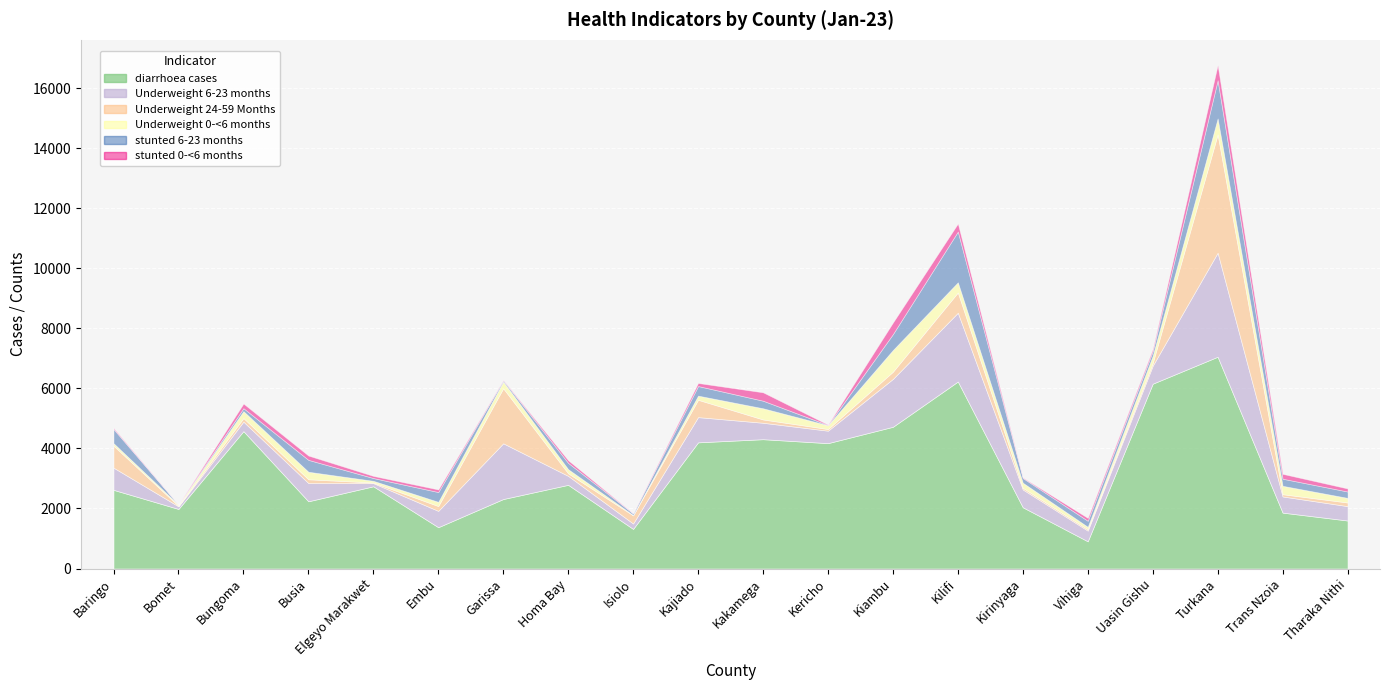

At which category does stunted 6-23 months reach its first local valley?

Bomet